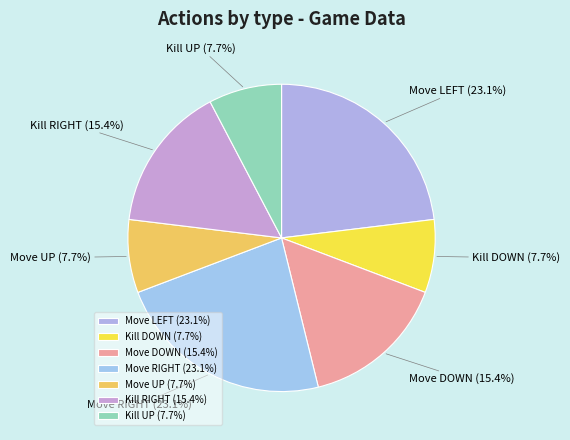

Is Kill UP the majority of the pie?

No